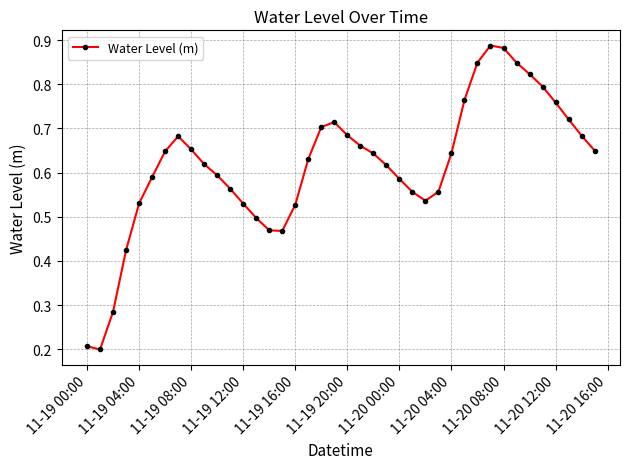

What is the sum of all values?

24.7